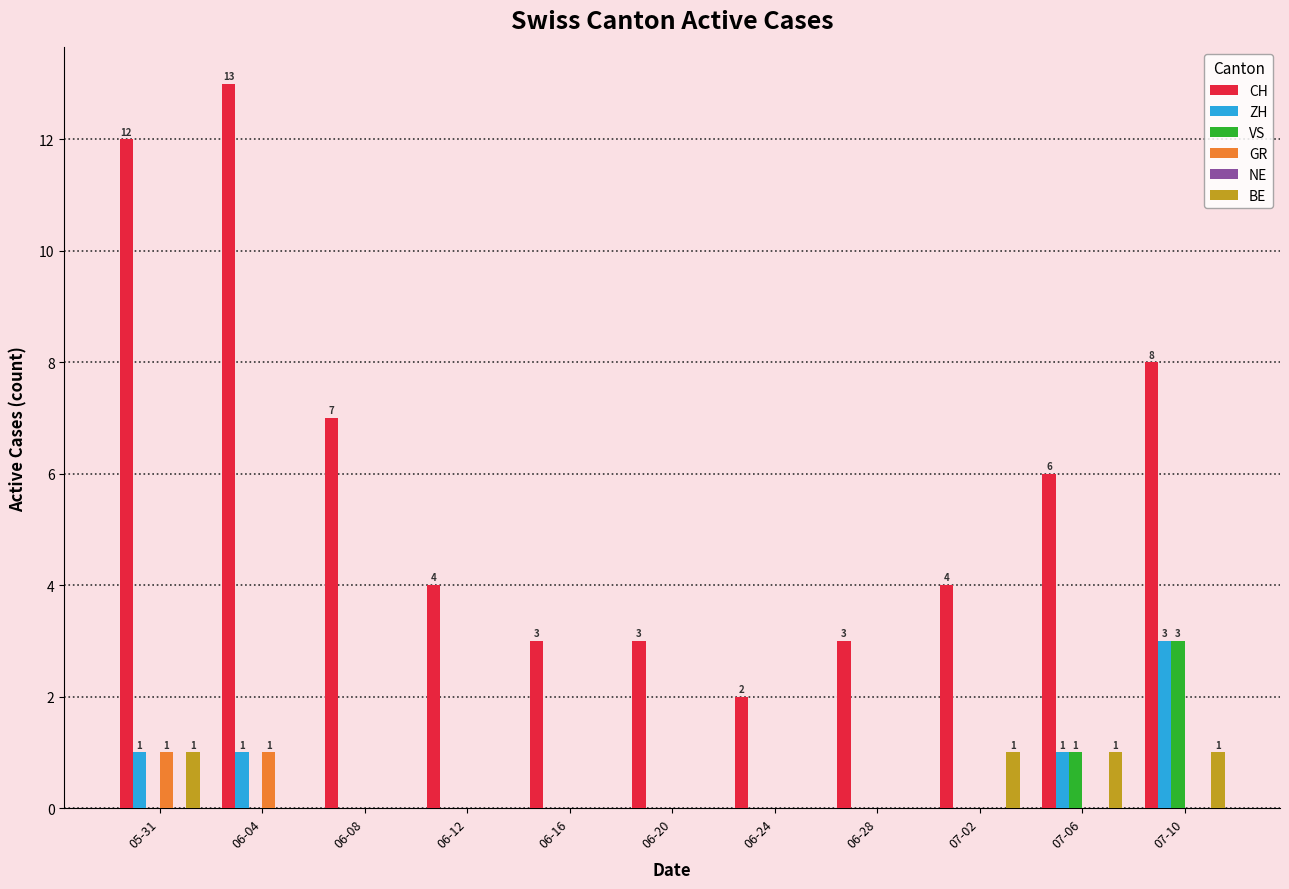

Which series changed the most between 06-28 and 07-10?

CH